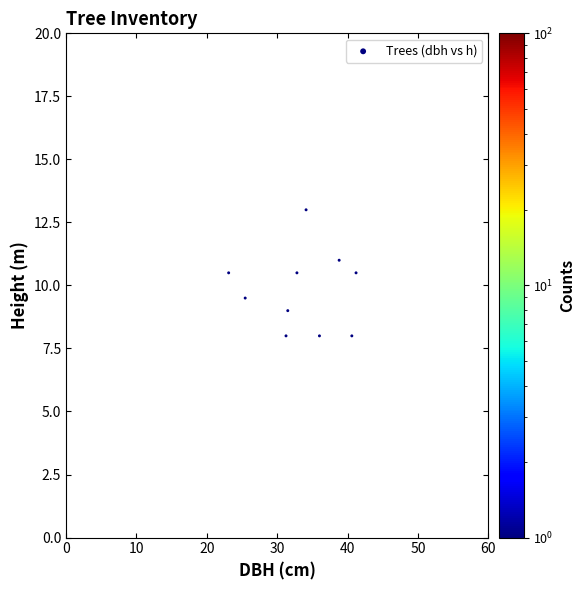

What is the range of X values (max minus min)?

18.1